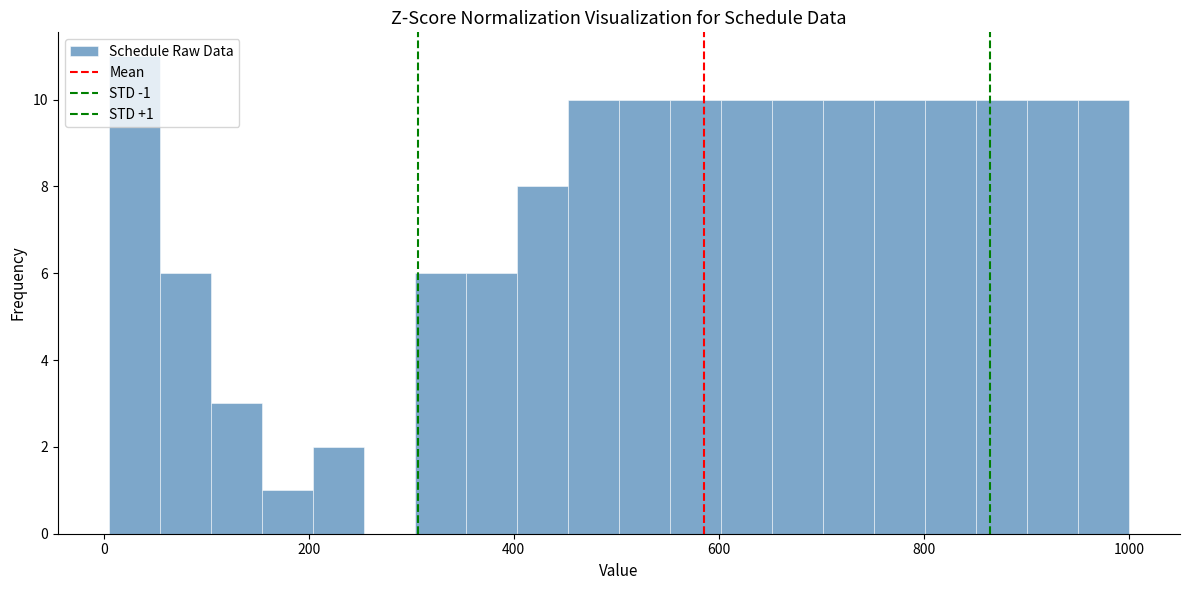

Read against the x-axis, roughly where is the centre of the tallest bar?

20